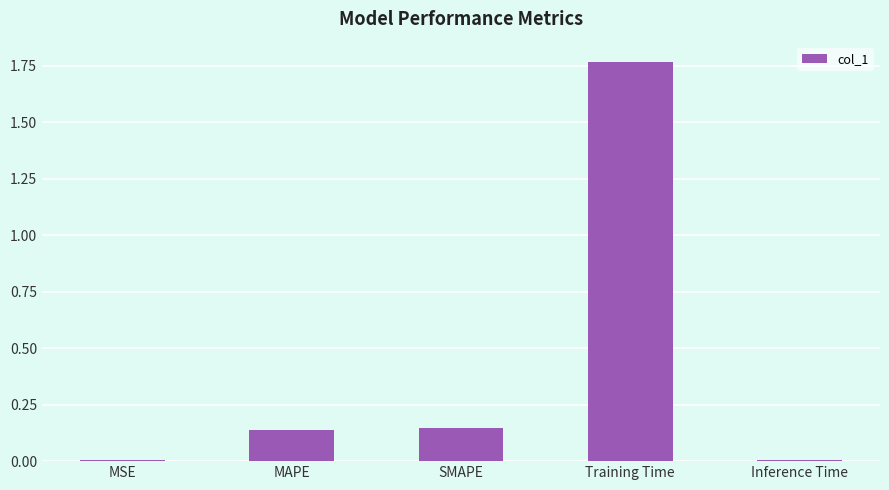

Which label corresponds to the largest value in the chart?

Training Time